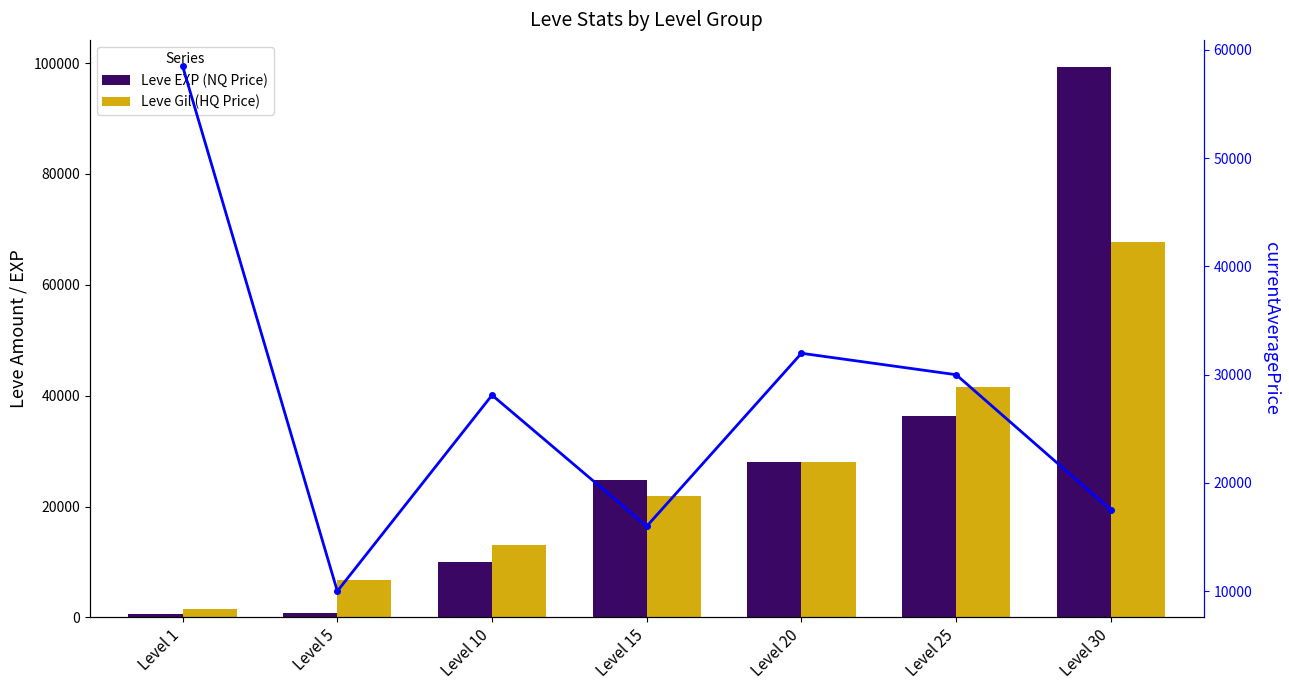

What is the difference between the maximum and minimum values in the Leve Gil (HQ Price) series?

66230